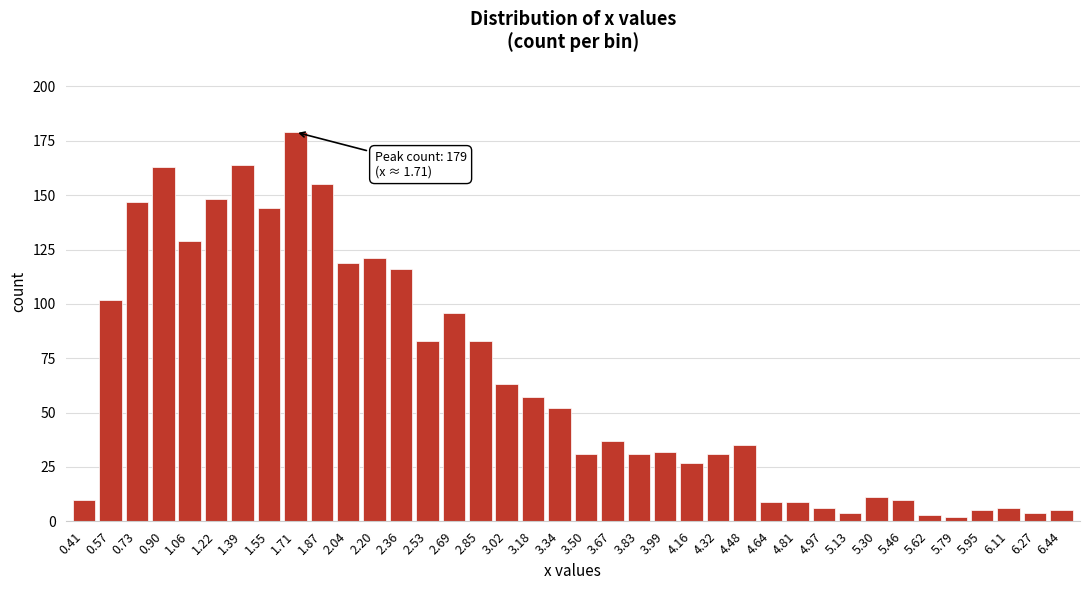

What is the difference between the maximum and minimum values?

177